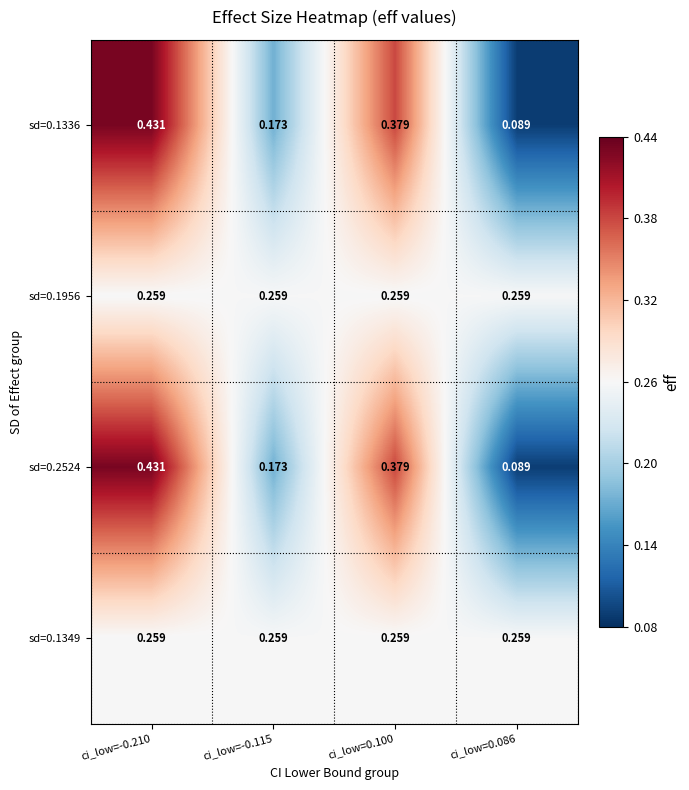

Rank the series at ci_low=-0.115 from highest to lowest value.

sd=0.1956, sd=0.1349, sd=0.1336, sd=0.2524